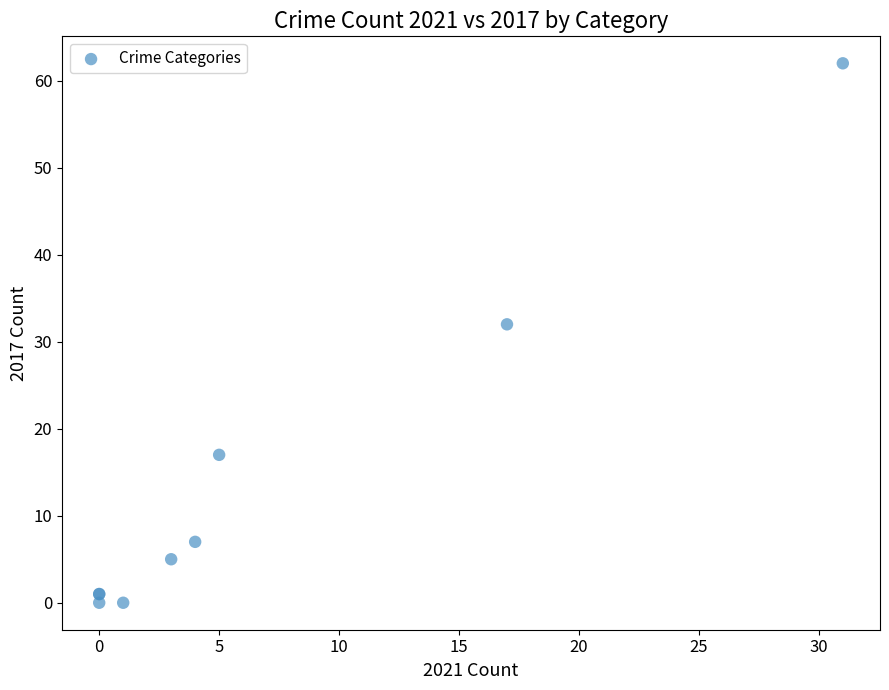

What Y value in the scatter plot is closest to 31?

32